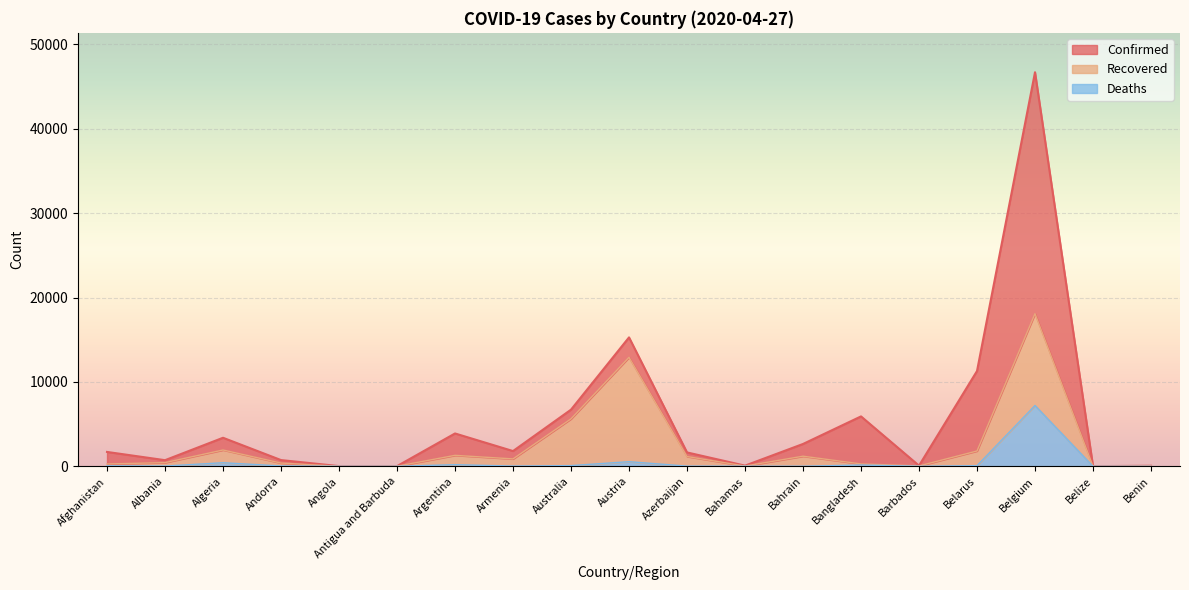

What is the sum of all Confirmed values?

102709